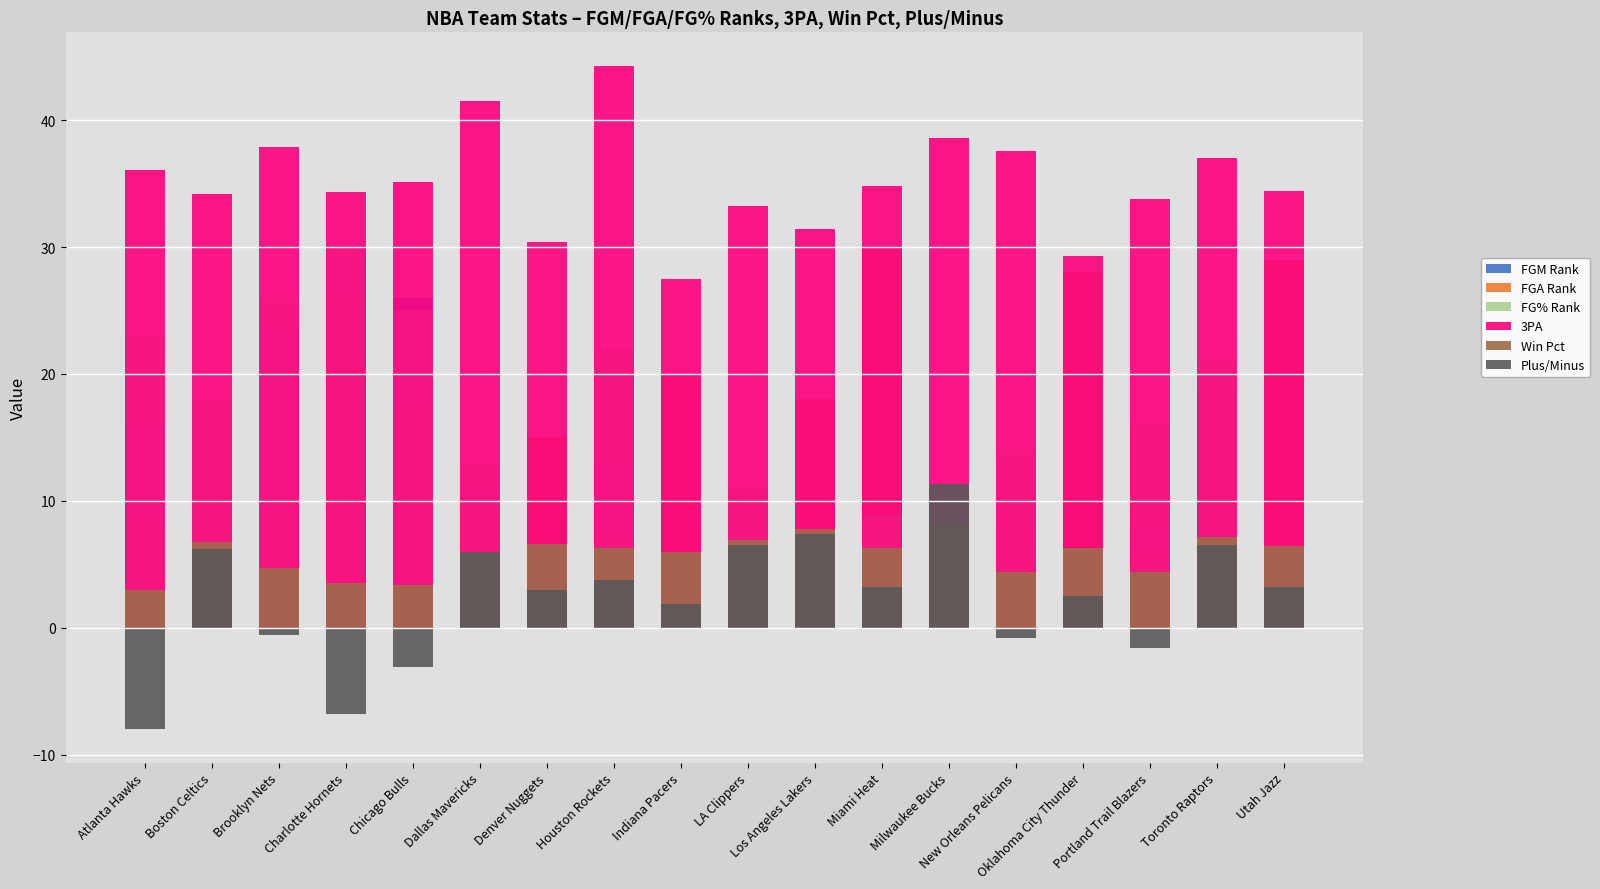

What is the label of the 7th bar from the left?

Denver Nuggets